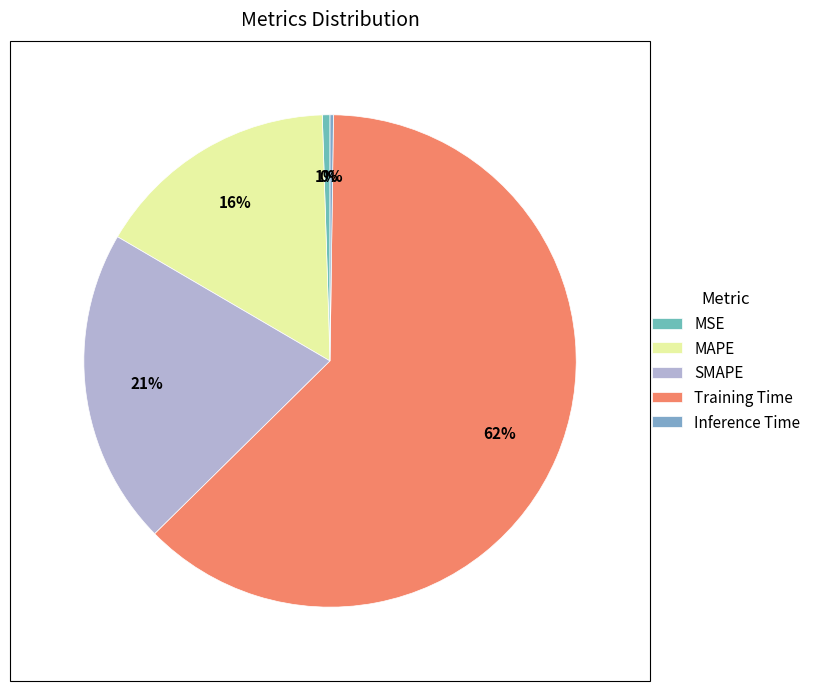

How many slices are in this pie chart?

5